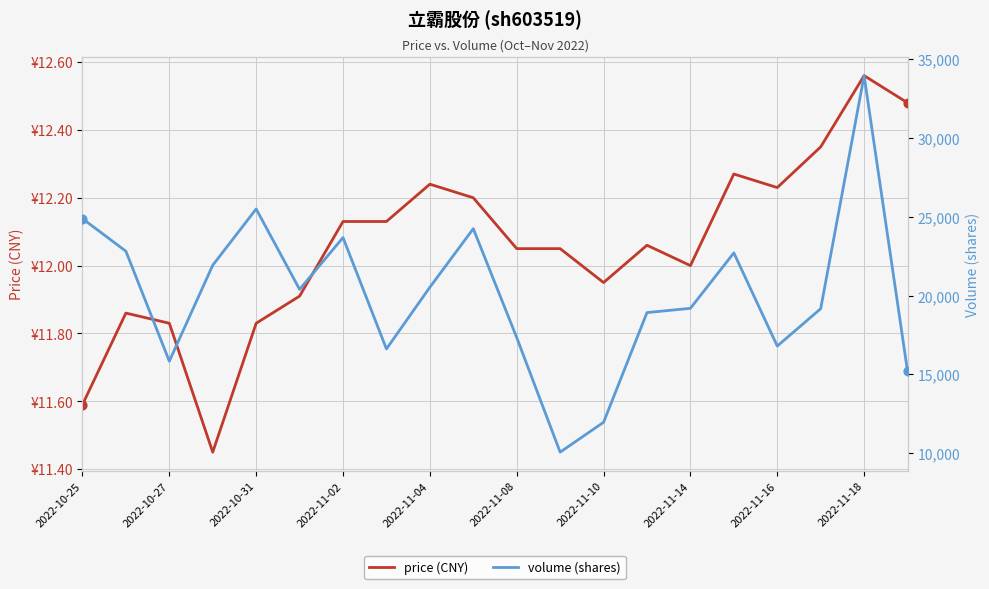

What are all the series names shown in the legend?

price (CNY), volume (shares)